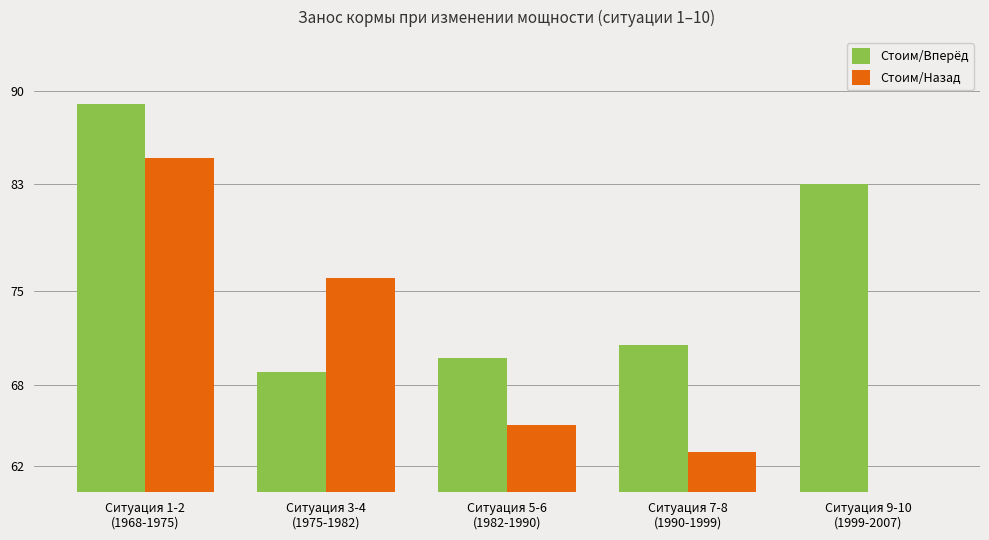

At which label does Стоим/Назад reach its peak?

Ситуация 1-2
(1968-1975)